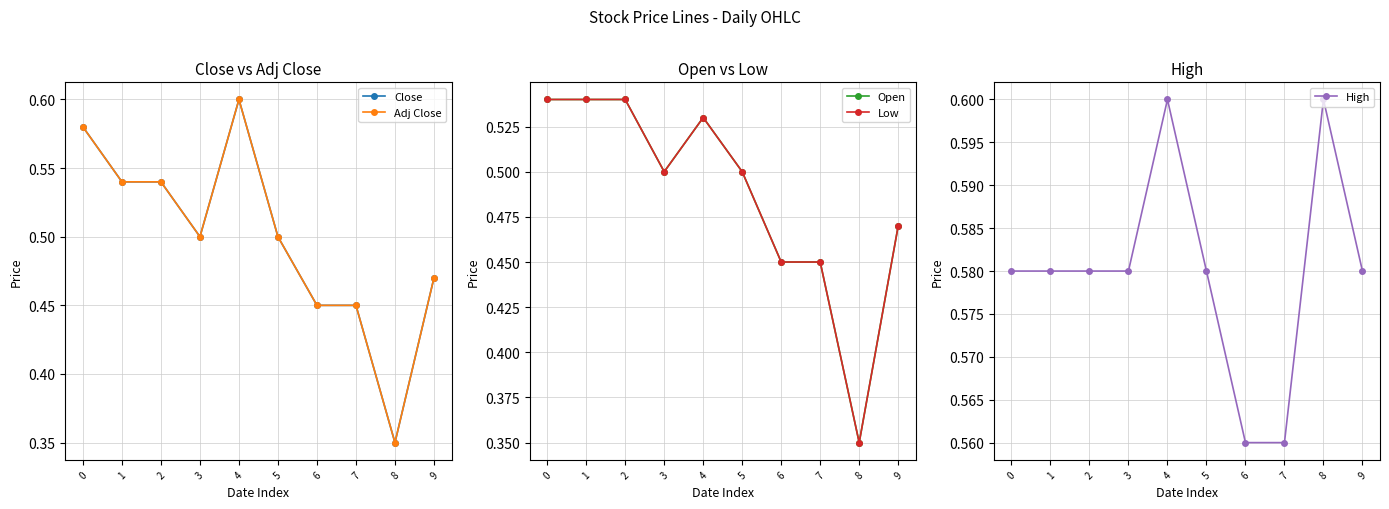

Is the value of Open at 8 greater than the value of High at 2?

No